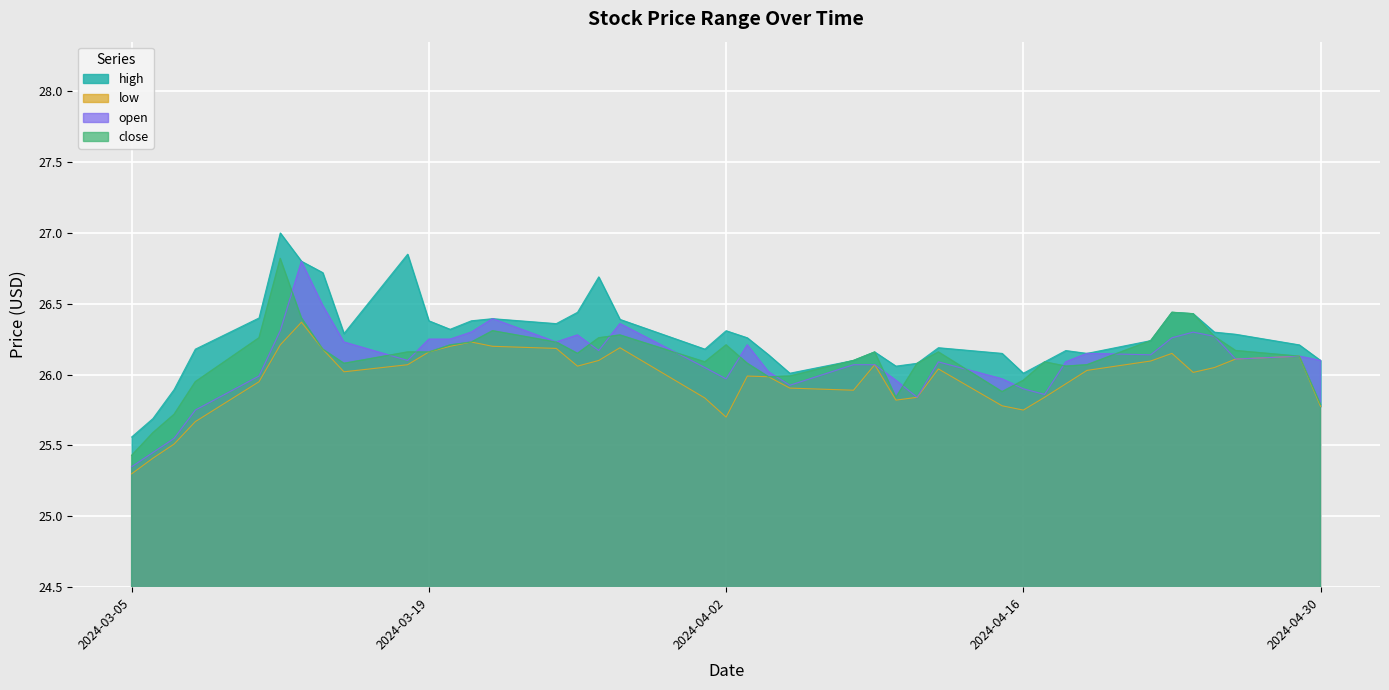

What is the total value across all series at 2024-04-18?

104.3